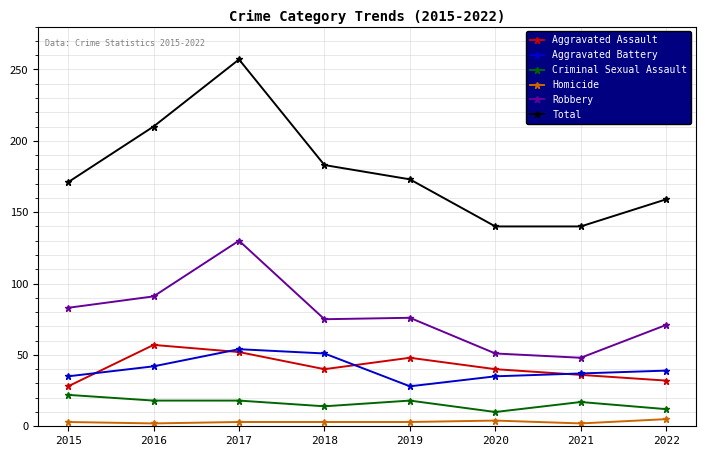

Is it true that Total equals 43 at 2019?

False